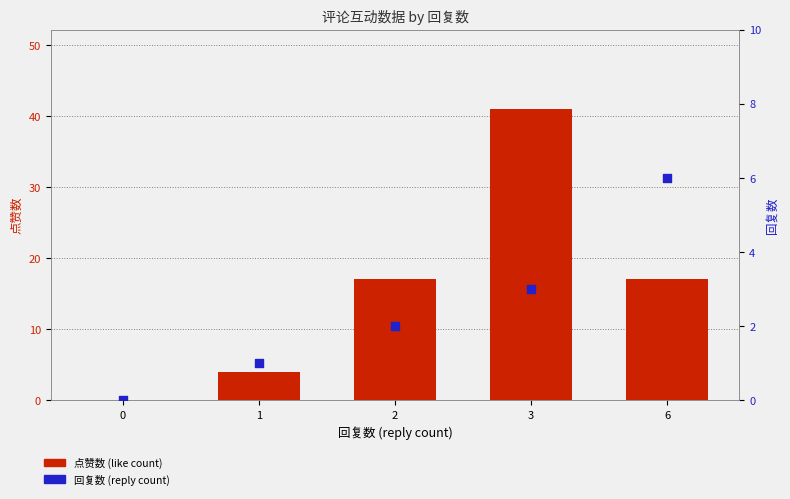

What is the total value across all series at 1?

5